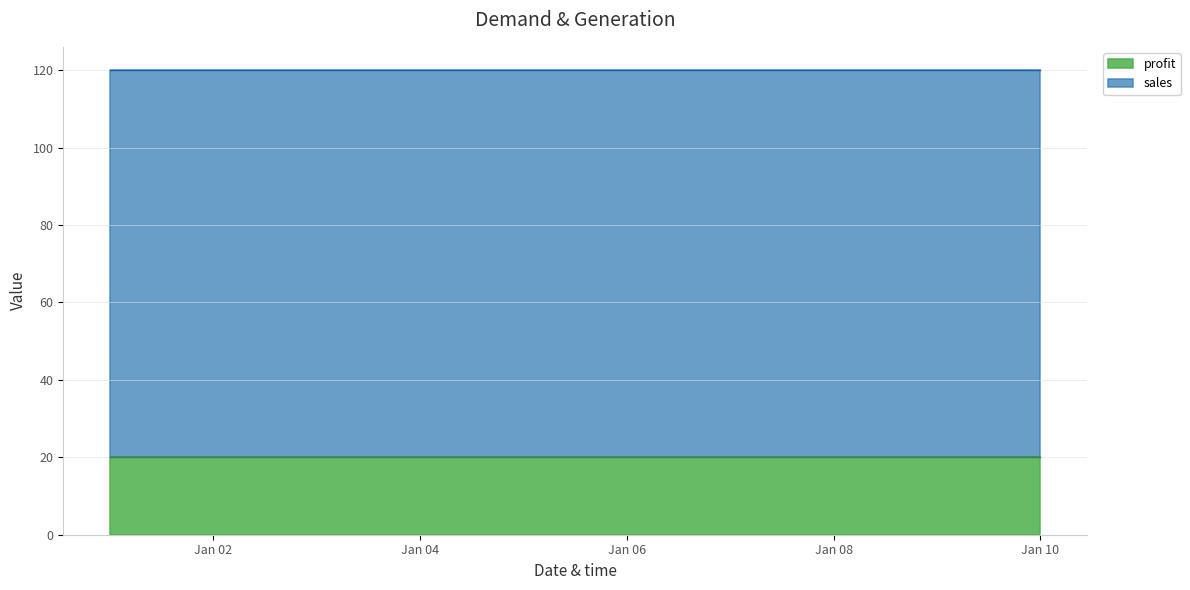

How many lines are shown in the chart?

2